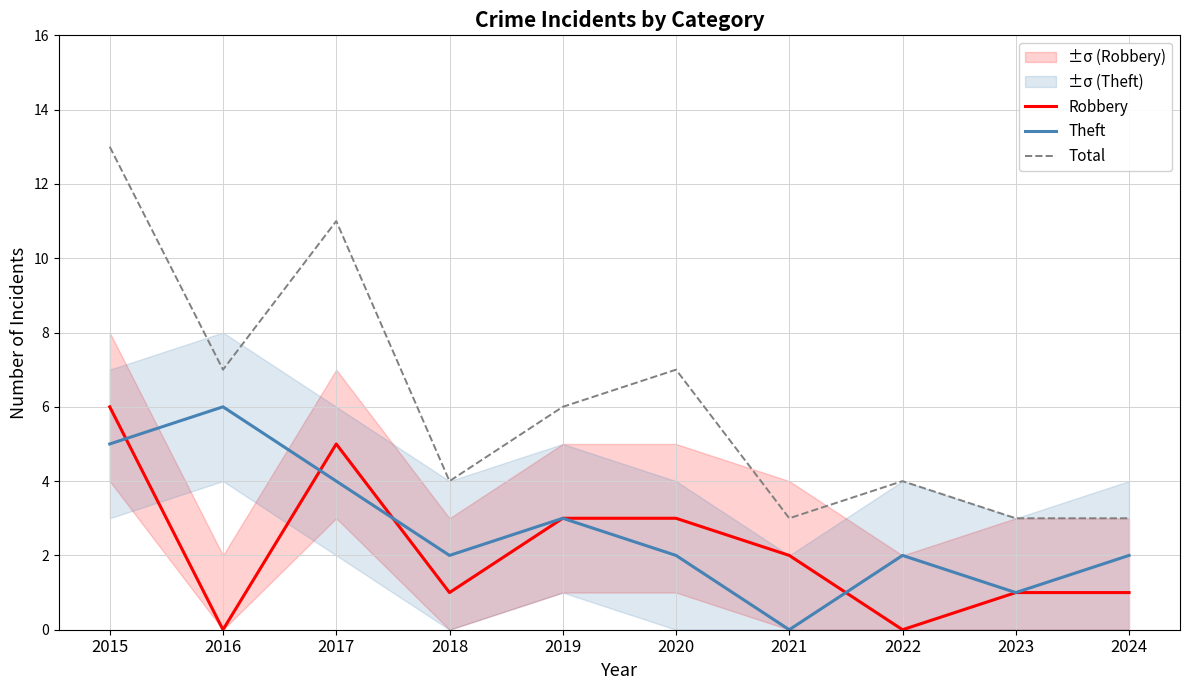

In Theft, how many points are lower than both neighbors (excluding endpoints)?

3